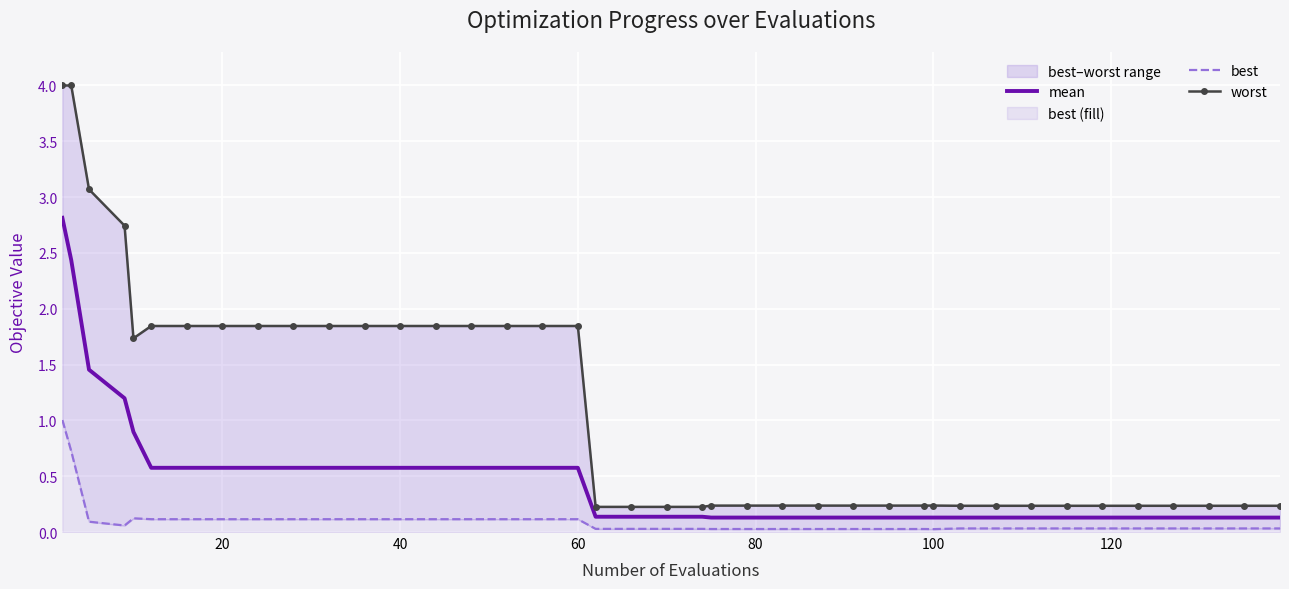

Reading left to right, what are all the values shown in this chart?

mean: 2.8	2.4	1.5	1.2	0.9	0.6	0.6	0.6	0.6	0.6	0.6	0.6	0.6	0.6	0.6	0.6	0.6	0.6	0.1	0.1	0.1	0.1	0.1	0.1	0.1	0.1	0.1	0.1	0.1	0.1	0.1	0.1	0.1	0.1	0.1	0.1	0.1	0.1	0.1	0.1
best: 1.0	0.7	0.1	0.1	0.1	0.1	0.1	0.1	0.1	0.1	0.1	0.1	0.1	0.1	0.1	0.1	0.1	0.1	0.0	0.0	0.0	0.0	0.0	0.0	0.0	0.0	0.0	0.0	0.0	0.0	0.0	0.0	0.0	0.0	0.0	0.0	0.0	0.0	0.0	0.0
worst: 4.0	4.0	3.1	2.7	1.7	1.8	1.8	1.8	1.8	1.8	1.8	1.8	1.8	1.8	1.8	1.8	1.8	1.8	0.2	0.2	0.2	0.2	0.2	0.2	0.2	0.2	0.2	0.2	0.2	0.2	0.2	0.2	0.2	0.2	0.2	0.2	0.2	0.2	0.2	0.2